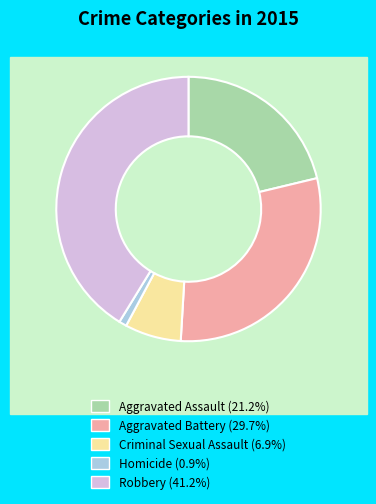

Is there any slice that represents more than half of the pie?

No